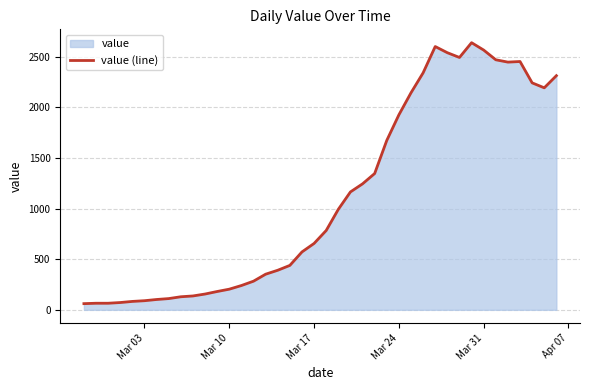

What is the difference between the maximum and minimum values?

2579